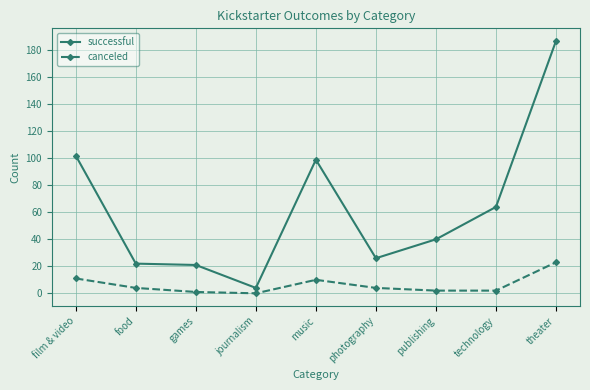

What is the sum of the canceled values at music and food?

14